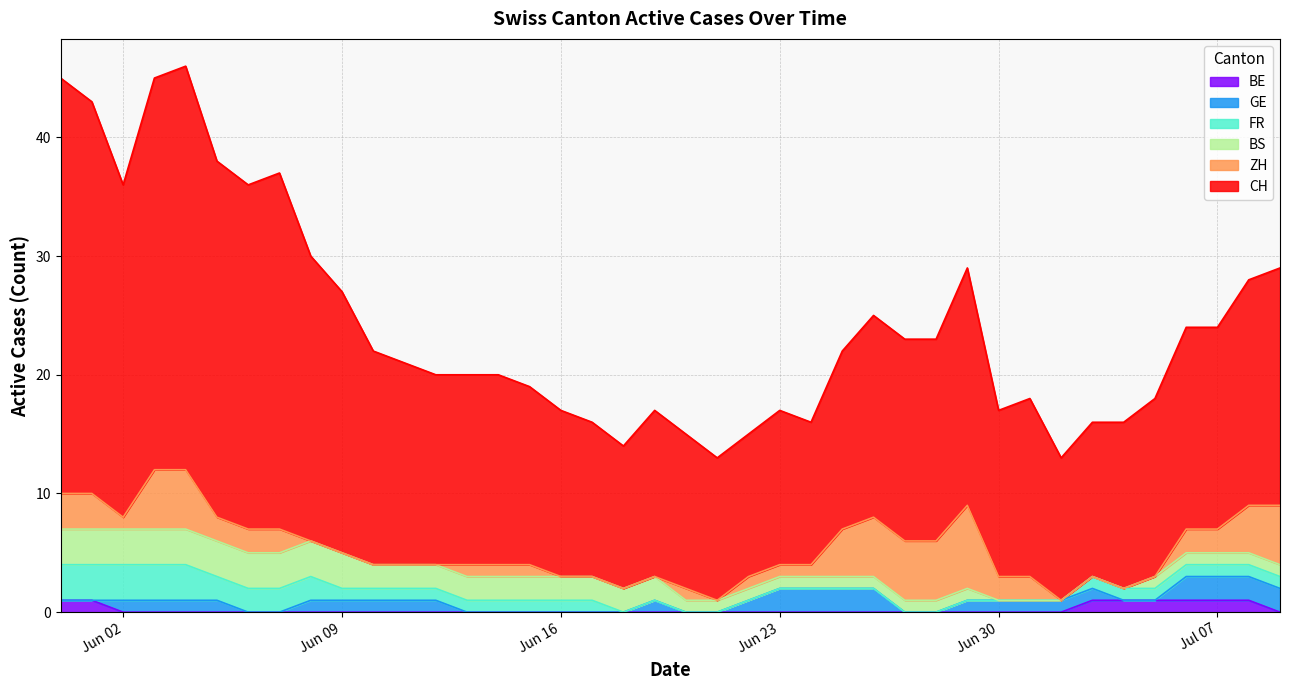

Is it true that BE equals 0 at 29?

False